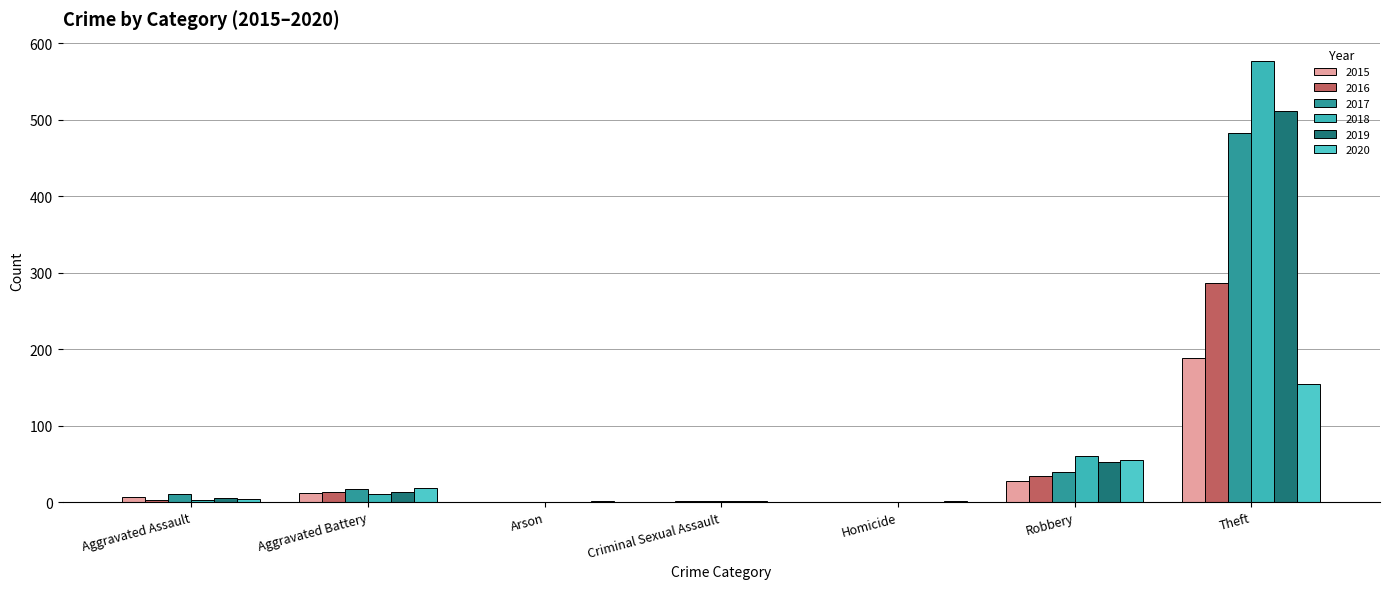

How many series are shown in this chart?

6